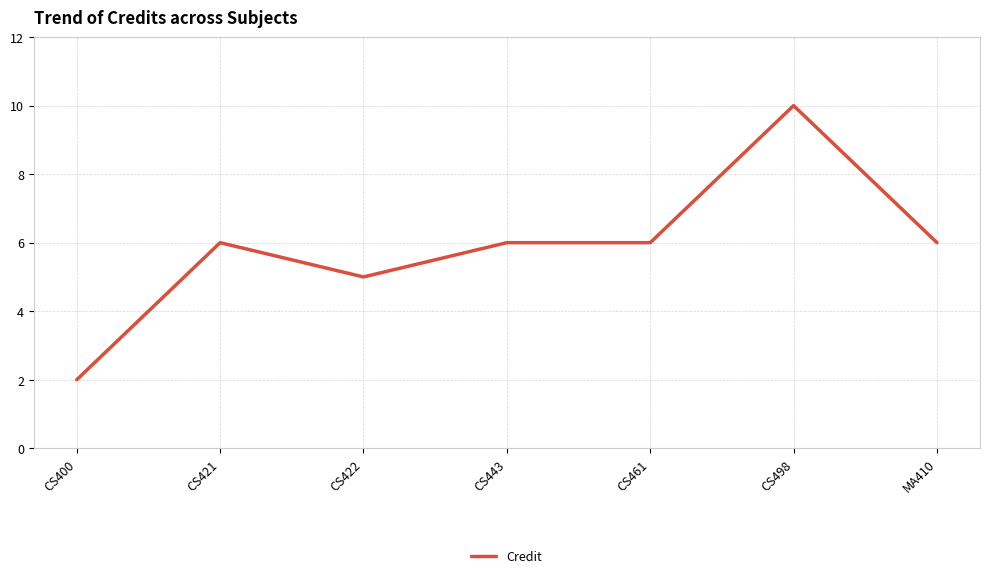

Where is the first local minimum?

CS422